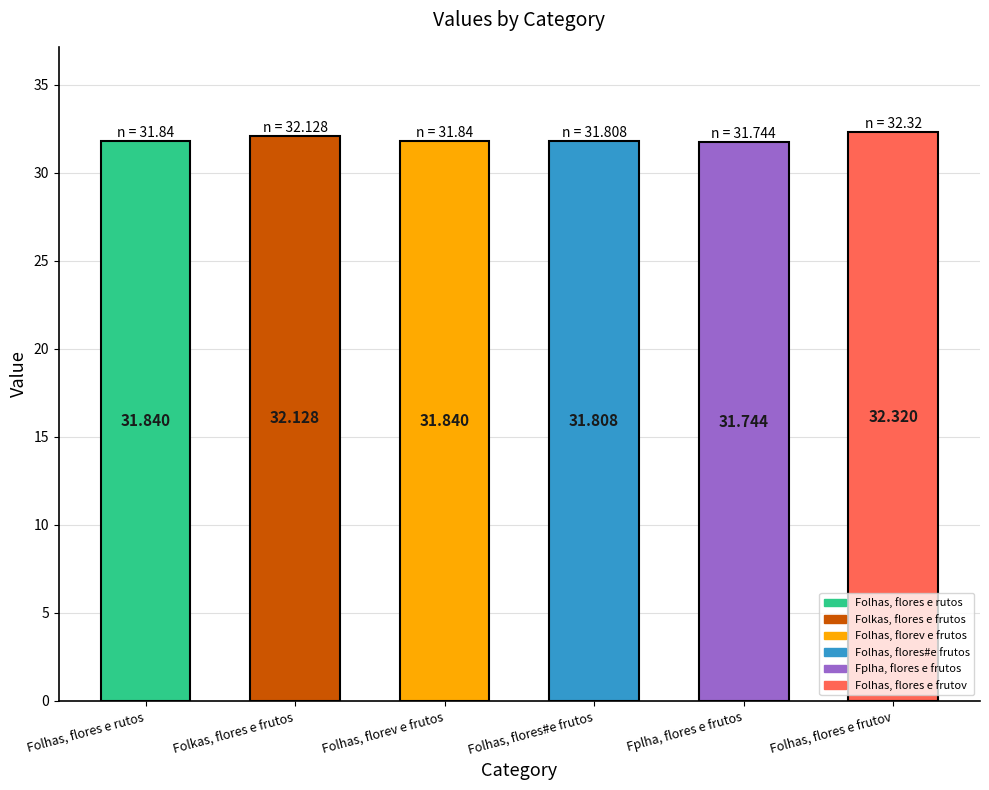

Are the bars grouped side by side (vs. stacked)?

No